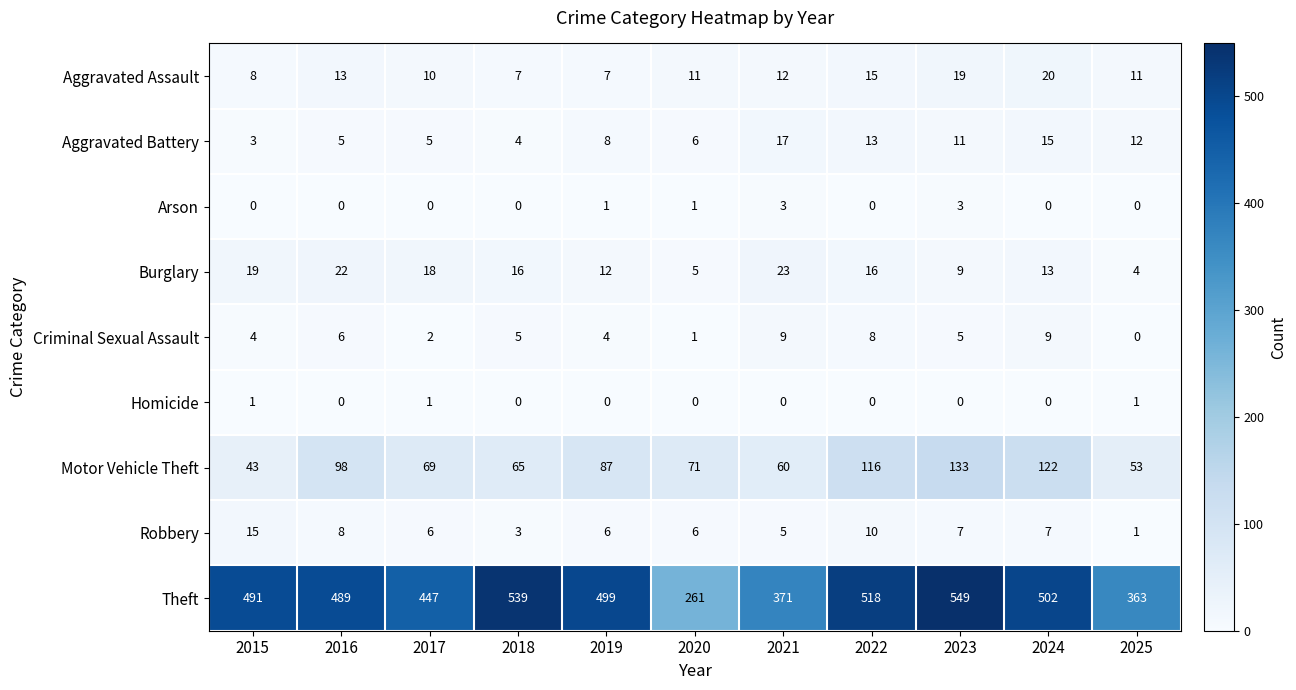

The Arson series shows 2 at 2016. True or false?

False